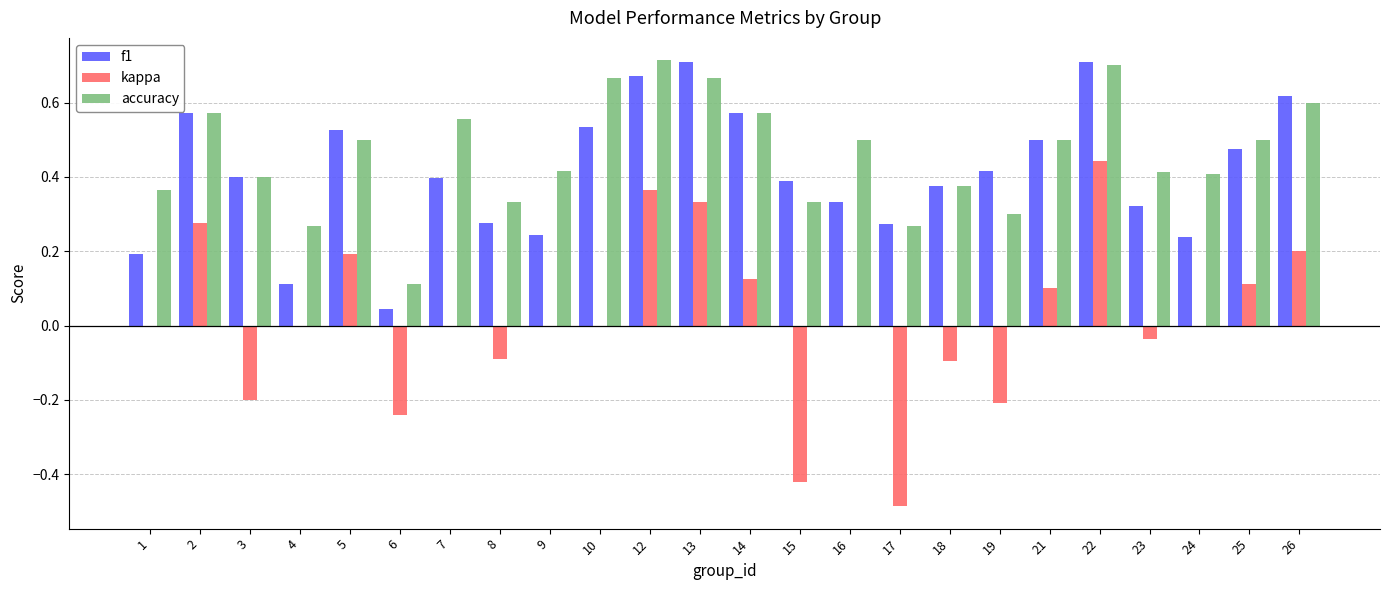

Are the bars horizontal?

No